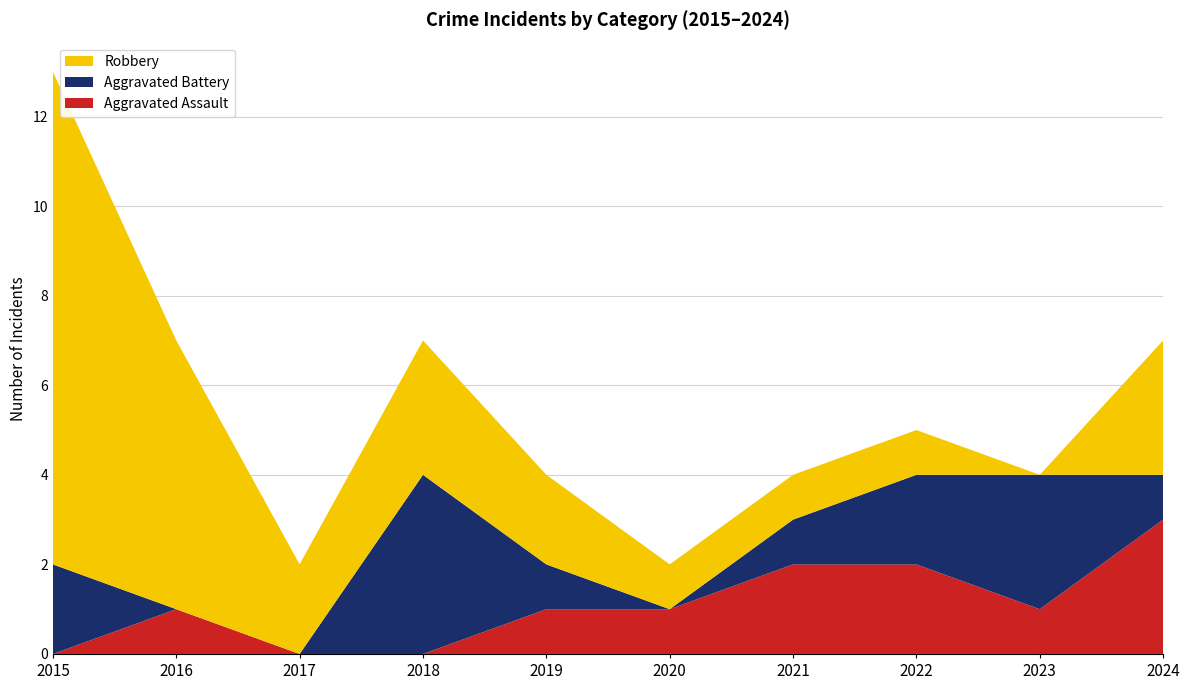

Reading right to left, extract all data points from this chart.

Aggravated Assault: 3	1	2	2	1	1	0	0	1	0
Aggravated Battery: 1	3	2	1	0	1	4	0	0	2
Robbery: 3	0	1	1	1	2	3	2	6	11